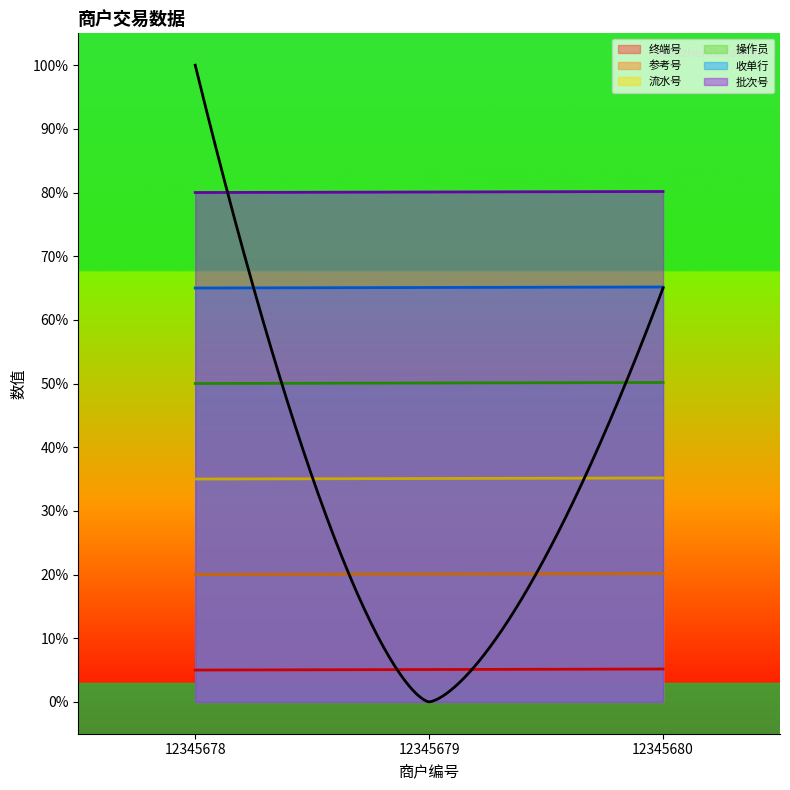

Does the chart display data point markers on the line(s)?

No